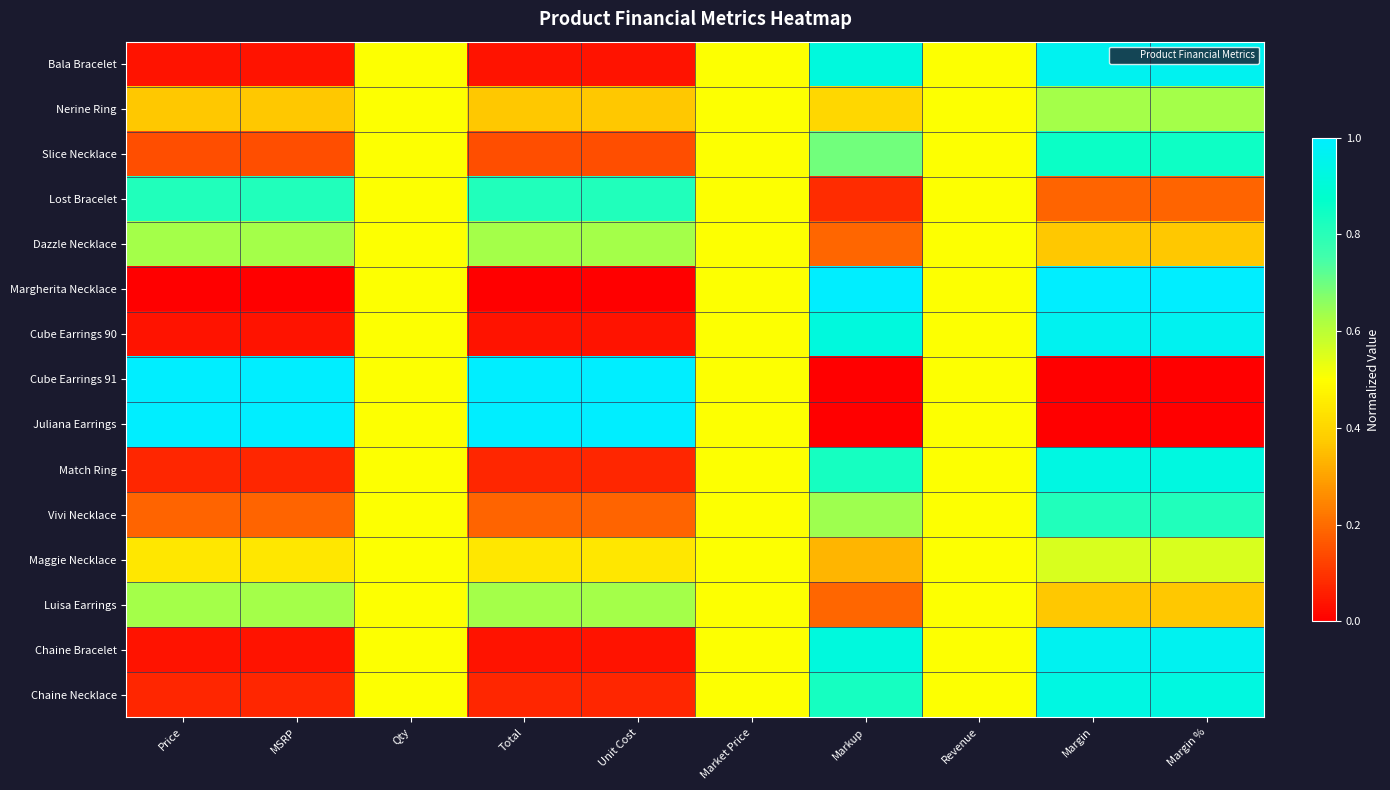

Reading right to left, list all the values displayed in this chart.

Bala Bracelet: Margin %=1.0	Margin=1.0	Revenue=0.5	Markup=0.9	Market Price=0.5	Unit Cost=0.0	Total=0.0	Qty=0.5	MSRP=0.0	Price=0.0
Nerine Ring: Margin %=0.6	Margin=0.6	Revenue=0.5	Markup=0.4	Market Price=0.5	Unit Cost=0.4	Total=0.4	Qty=0.5	MSRP=0.4	Price=0.4
Slice Necklace: Margin %=0.9	Margin=0.9	Revenue=0.5	Markup=0.7	Market Price=0.5	Unit Cost=0.1	Total=0.1	Qty=0.5	MSRP=0.1	Price=0.1
Lost Bracelet: Margin %=0.2	Margin=0.2	Revenue=0.5	Markup=0.1	Market Price=0.5	Unit Cost=0.8	Total=0.8	Qty=0.5	MSRP=0.8	Price=0.8
Dazzle Necklace: Margin %=0.4	Margin=0.4	Revenue=0.5	Markup=0.2	Market Price=0.5	Unit Cost=0.6	Total=0.6	Qty=0.5	MSRP=0.6	Price=0.6
Margherita Necklace: Margin %=1.0	Margin=1.0	Revenue=0.5	Markup=1.0	Market Price=0.5	Unit Cost=0.0	Total=0.0	Qty=0.5	MSRP=0.0	Price=0.0
Cube Earrings 90: Margin %=1.0	Margin=1.0	Revenue=0.5	Markup=0.9	Market Price=0.5	Unit Cost=0.0	Total=0.0	Qty=0.5	MSRP=0.0	Price=0.0
Cube Earrings 91: Margin %=0.0	Margin=0.0	Revenue=0.5	Markup=0.0	Market Price=0.5	Unit Cost=1.0	Total=1.0	Qty=0.5	MSRP=1.0	Price=1.0
Juliana Earrings: Margin %=0.0	Margin=0.0	Revenue=0.5	Markup=0.0	Market Price=0.5	Unit Cost=1.0	Total=1.0	Qty=0.5	MSRP=1.0	Price=1.0
Match Ring: Margin %=0.9	Margin=0.9	Revenue=0.5	Markup=0.8	Market Price=0.5	Unit Cost=0.1	Total=0.1	Qty=0.5	MSRP=0.1	Price=0.1
Vivi Necklace: Margin %=0.8	Margin=0.8	Revenue=0.5	Markup=0.6	Market Price=0.5	Unit Cost=0.2	Total=0.2	Qty=0.5	MSRP=0.2	Price=0.2
Maggie Necklace: Margin %=0.6	Margin=0.6	Revenue=0.5	Markup=0.3	Market Price=0.5	Unit Cost=0.4	Total=0.4	Qty=0.5	MSRP=0.4	Price=0.4
Luisa Earrings: Margin %=0.4	Margin=0.4	Revenue=0.5	Markup=0.2	Market Price=0.5	Unit Cost=0.6	Total=0.6	Qty=0.5	MSRP=0.6	Price=0.6
Chaine Bracelet: Margin %=1.0	Margin=1.0	Revenue=0.5	Markup=0.9	Market Price=0.5	Unit Cost=0.0	Total=0.0	Qty=0.5	MSRP=0.0	Price=0.0
Chaine Necklace: Margin %=0.9	Margin=0.9	Revenue=0.5	Markup=0.8	Market Price=0.5	Unit Cost=0.1	Total=0.1	Qty=0.5	MSRP=0.1	Price=0.1